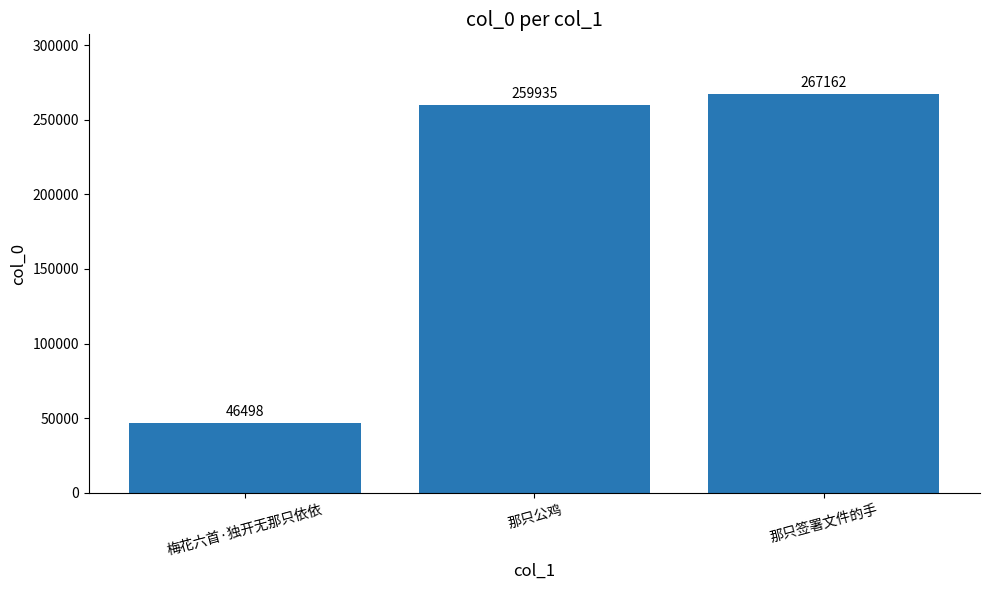

What is the greatest value displayed?

267162